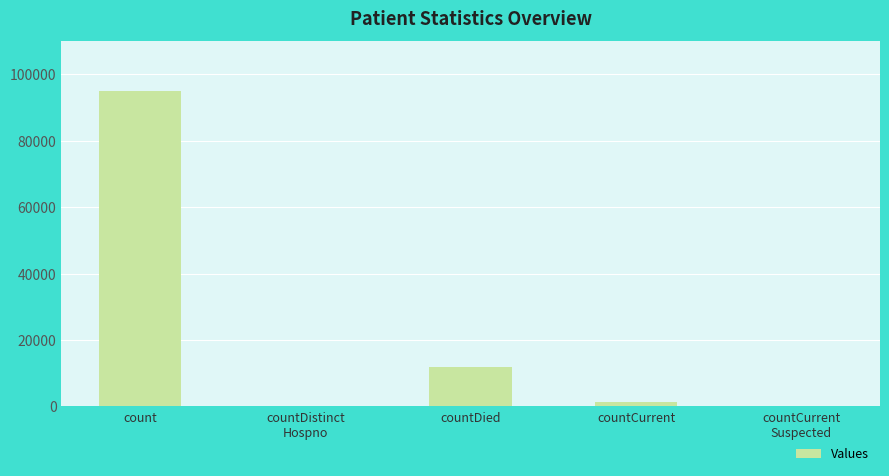

What is the average value?

21664